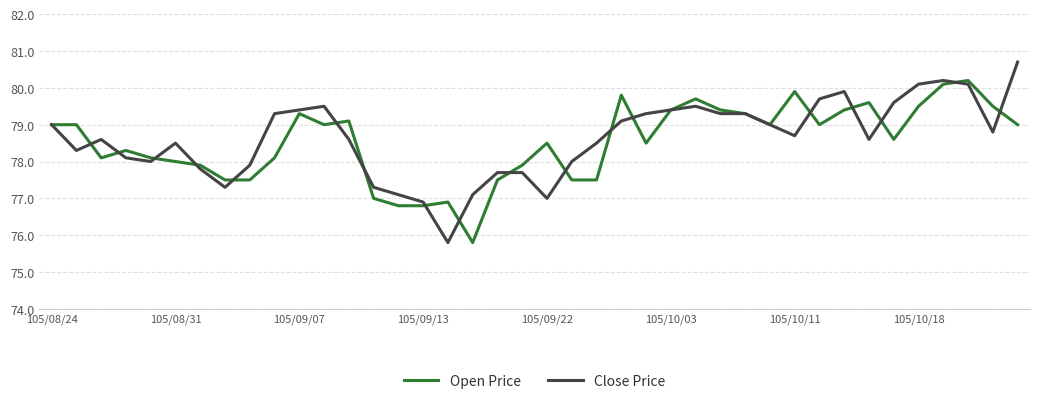

What is the minimum value for Open Price?

75.8